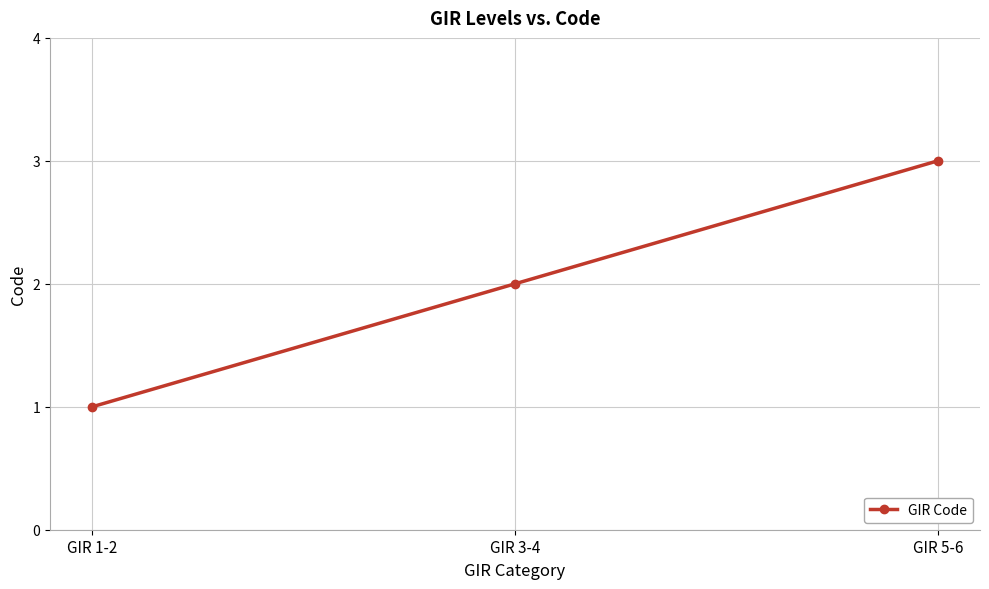

At which category does the chart reach its peak across all series?

GIR 5-6